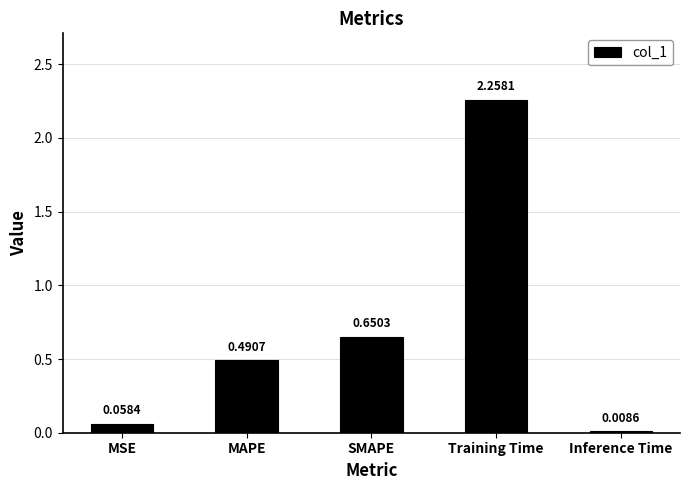

How many data points does each series have?

5